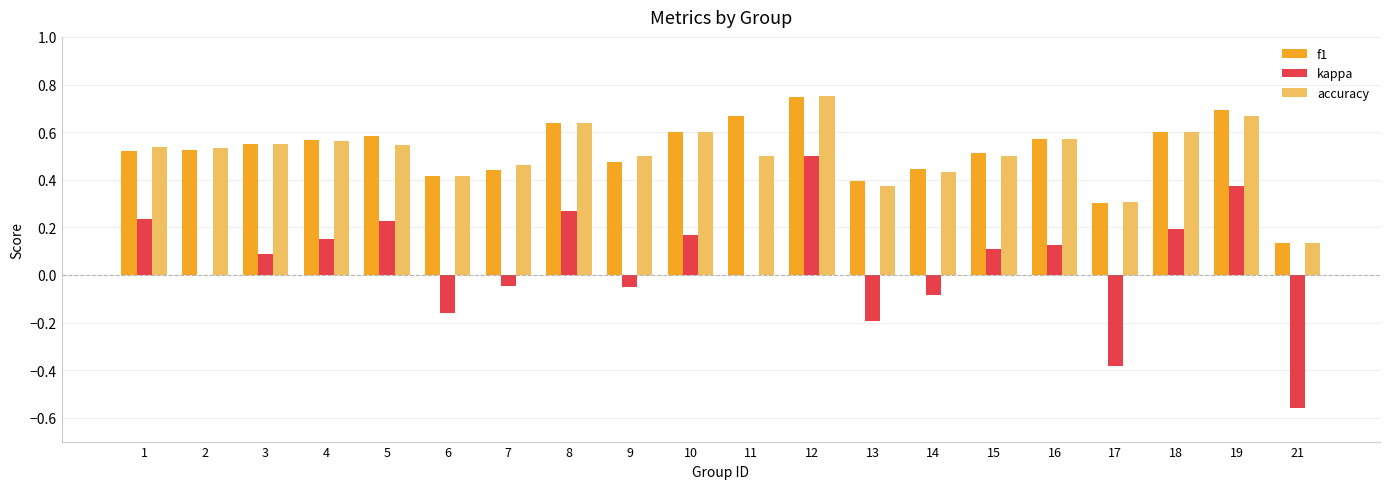

How many categories are shown in the chart?

20